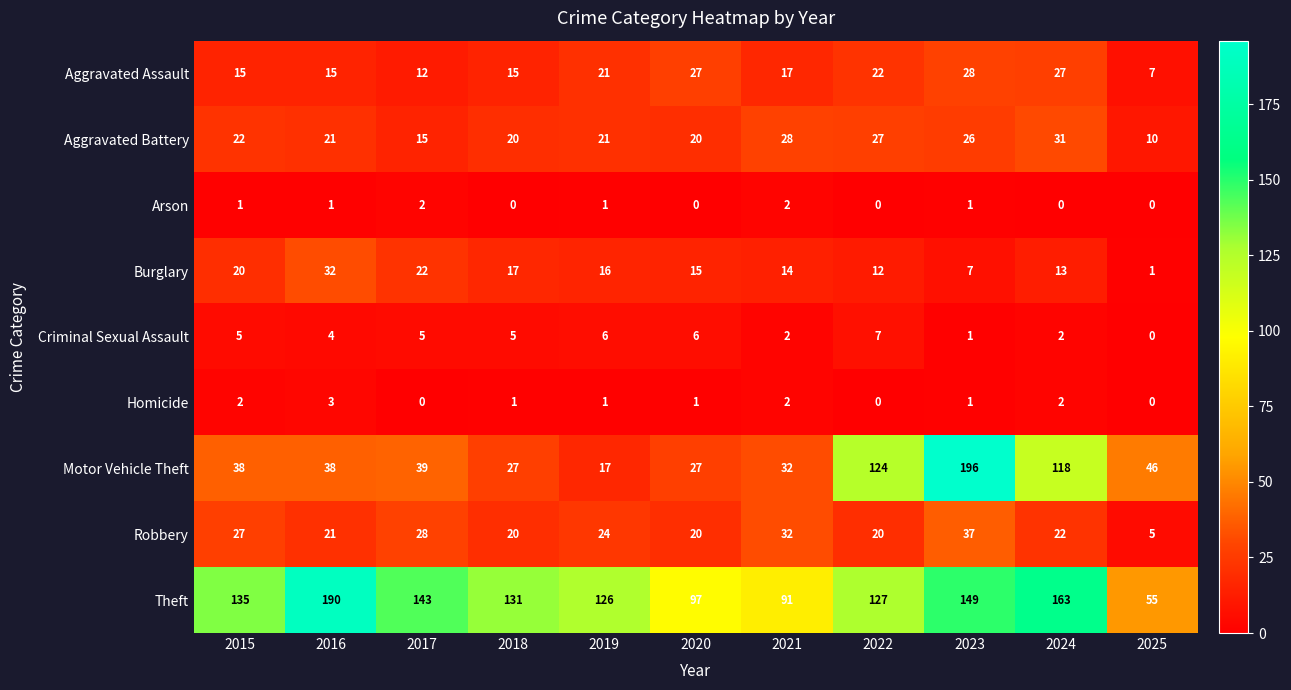

What is the maximum value shown in the chart?

196